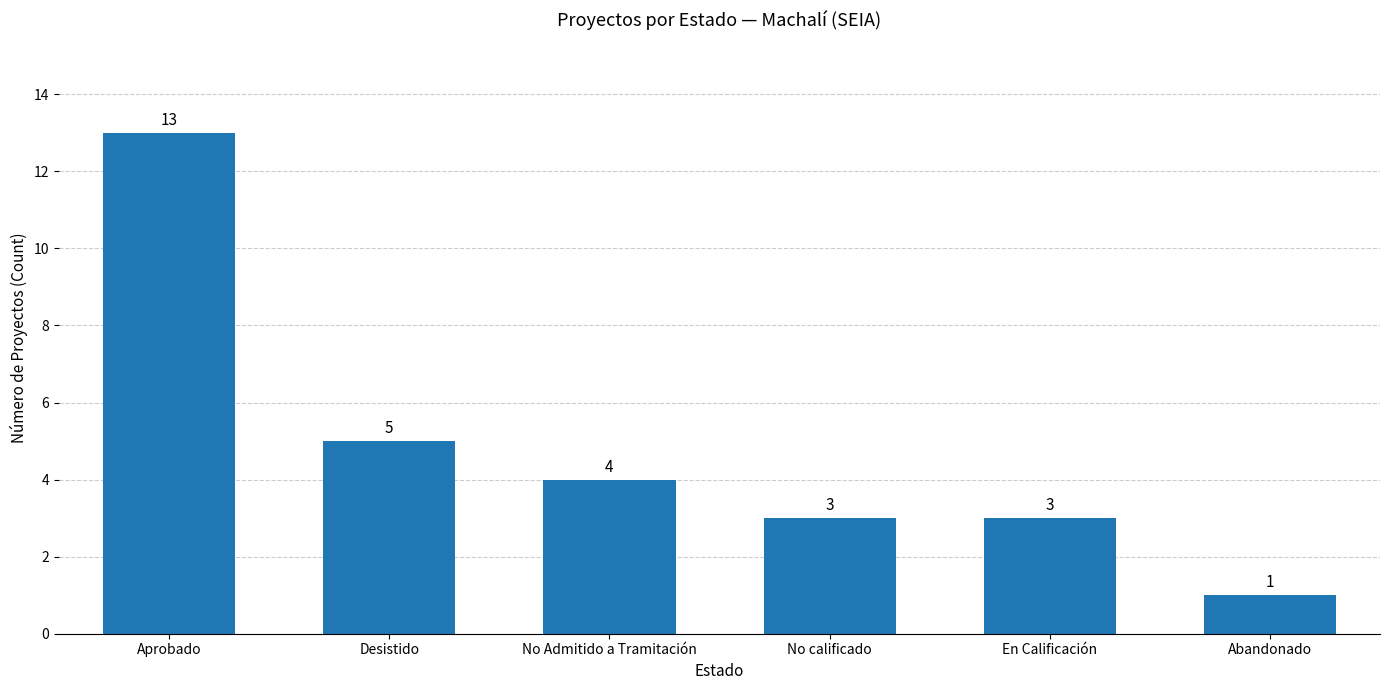

How many bars are there in total?

6